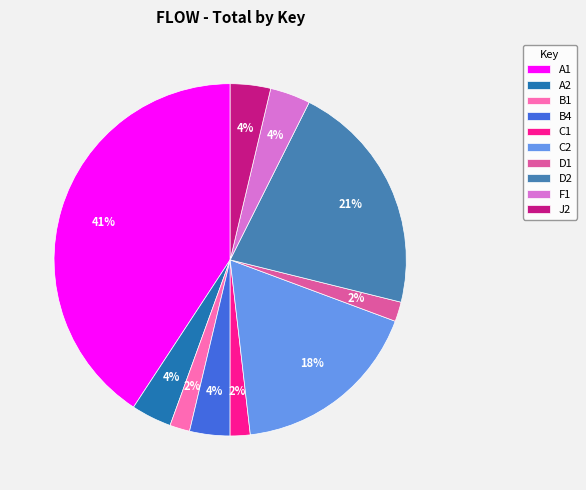

Is it true that D2 is 21% of the pie?

True